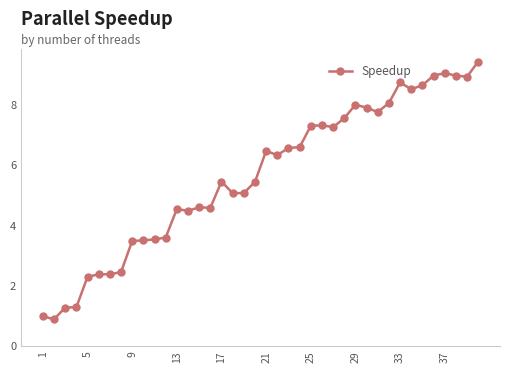

What is the value of the 40th point from the left?

9.4